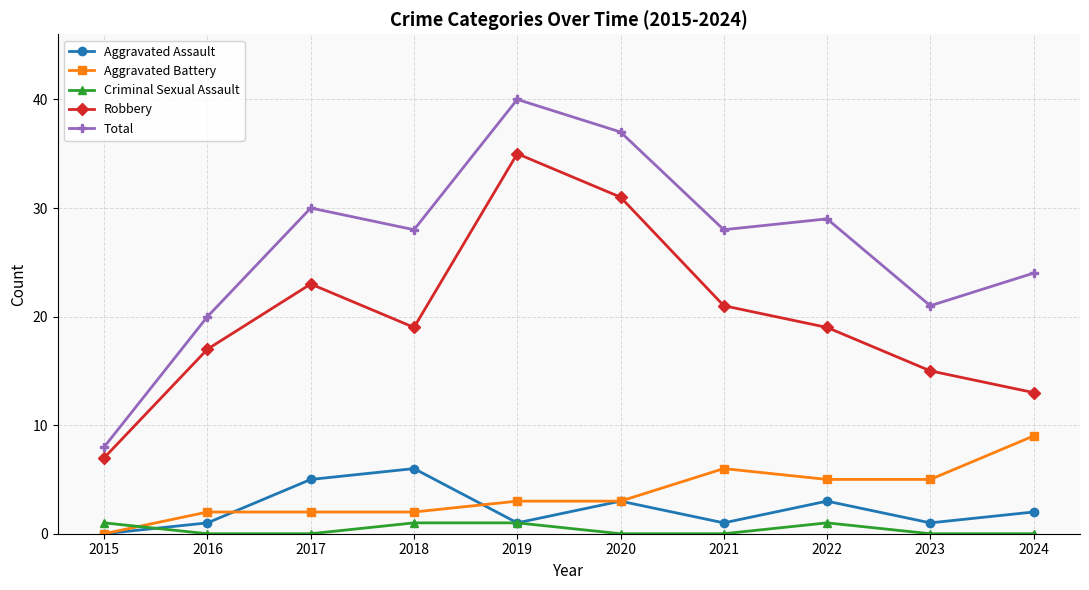

Is it true that Criminal Sexual Assault equals 1 at 2019?

True